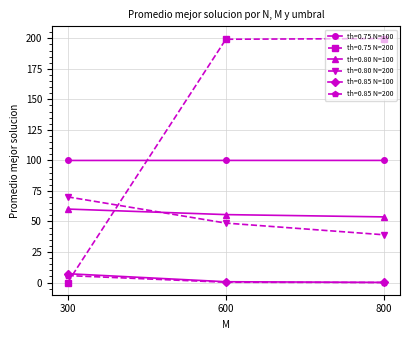

What is the total value across all series at 800?

392.7